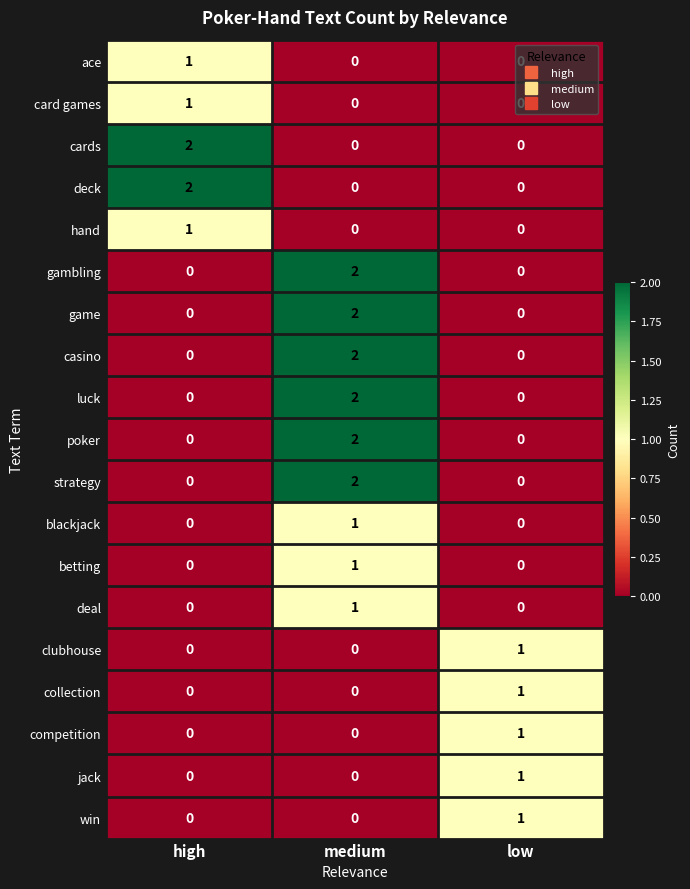

How many data points in hand are above 0?

1